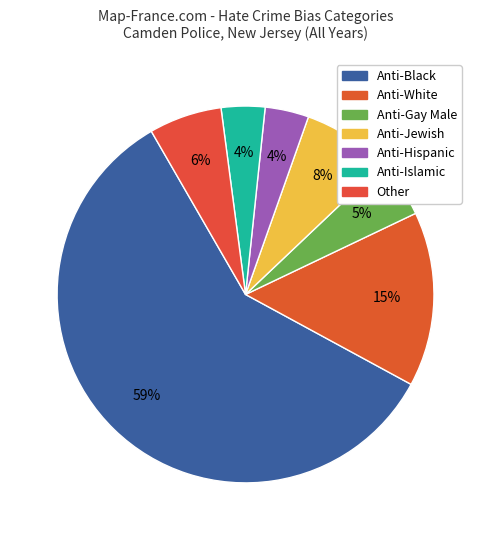

Does Anti-Black represent more than half of the total?

Yes